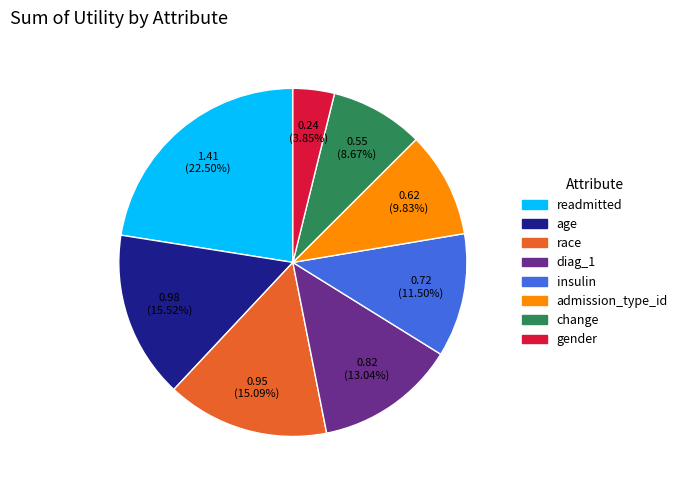

The admission_type_id slice represents 21% of the pie. True or false?

False